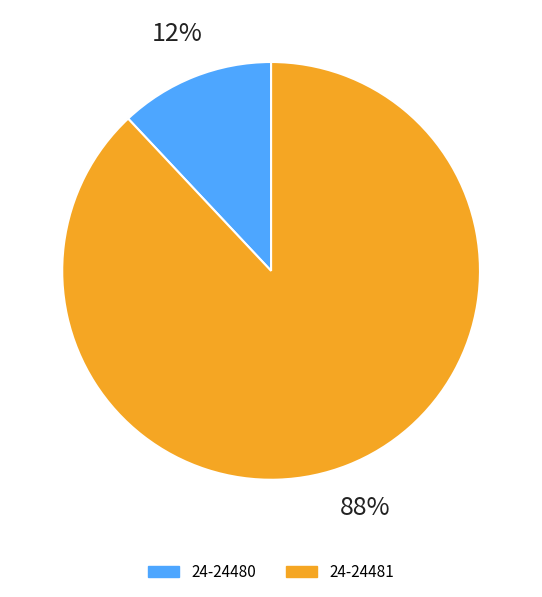

Is it true that 24-24480 is 12% of the pie?

True